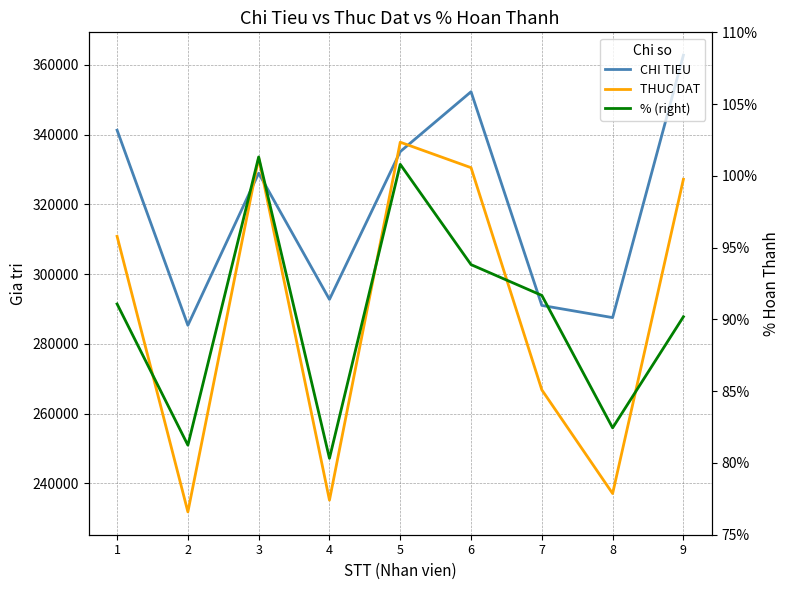

What is the difference between the maximum and minimum values in the CHI TIEU series?

77504.4